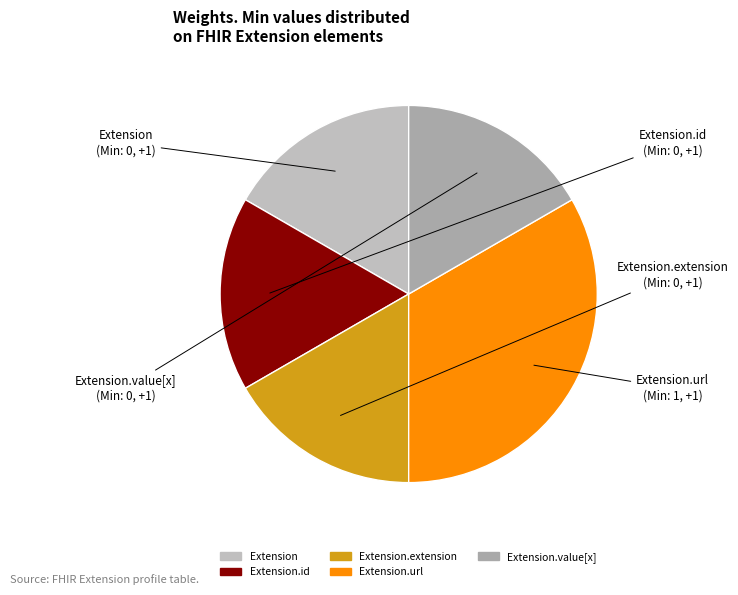

What is the smallest slice in the pie chart?

Extension